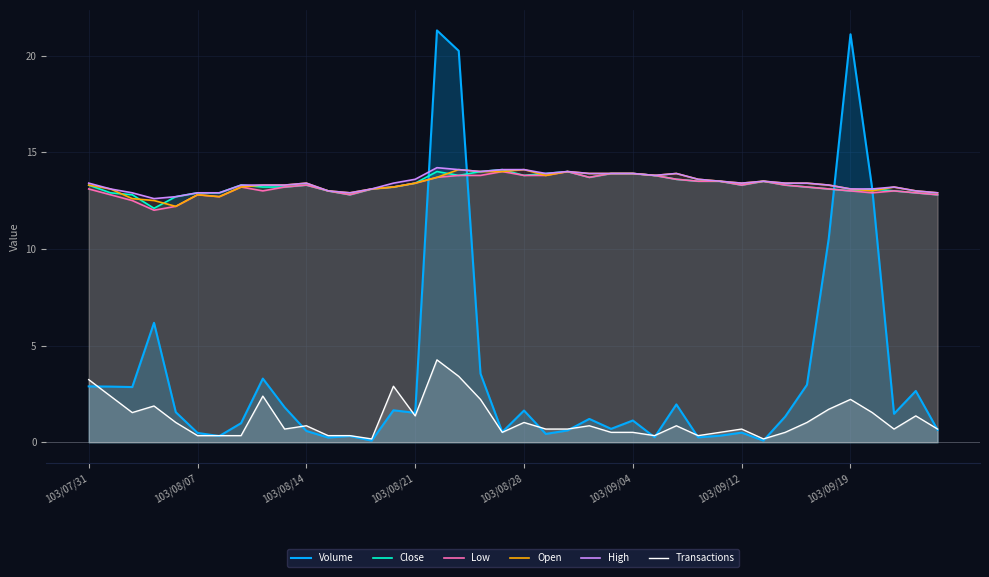

Where does the Close series first go above 13?

103/07/31